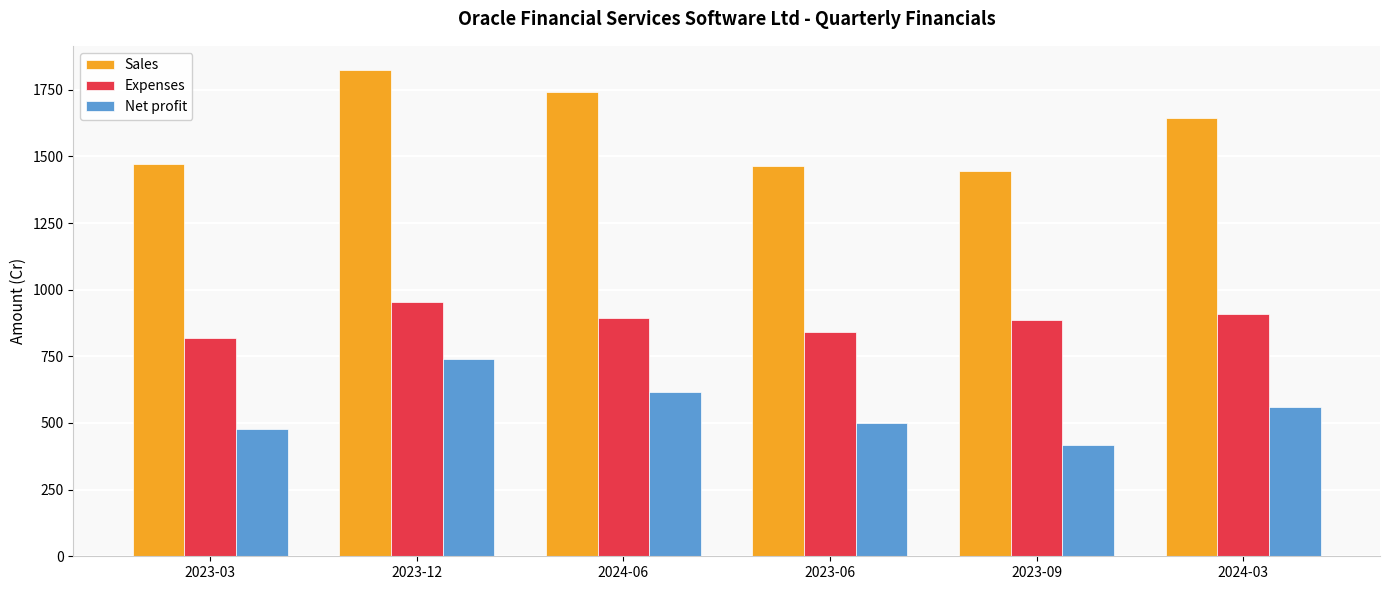

Is the value of Net profit at 2023-12 greater than the value of Sales at 2023-09?

No